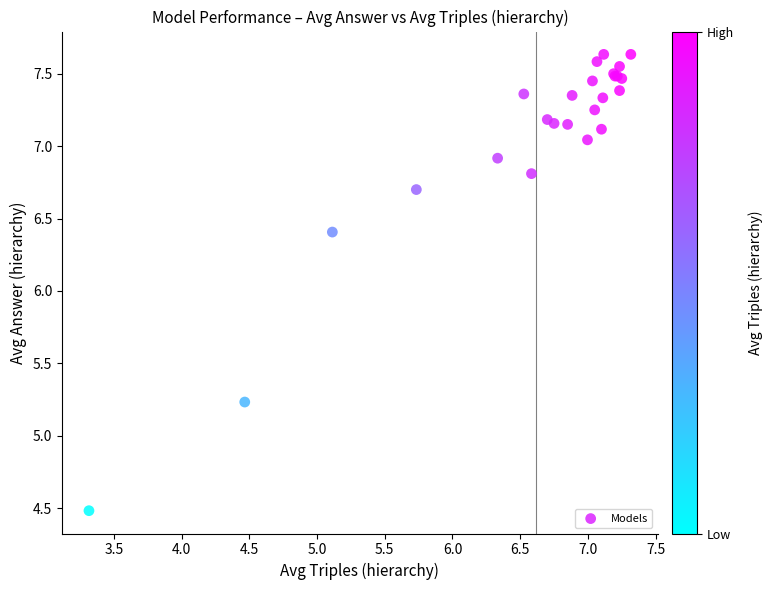

What Y value in the scatter plot is closest to 6?

6.4